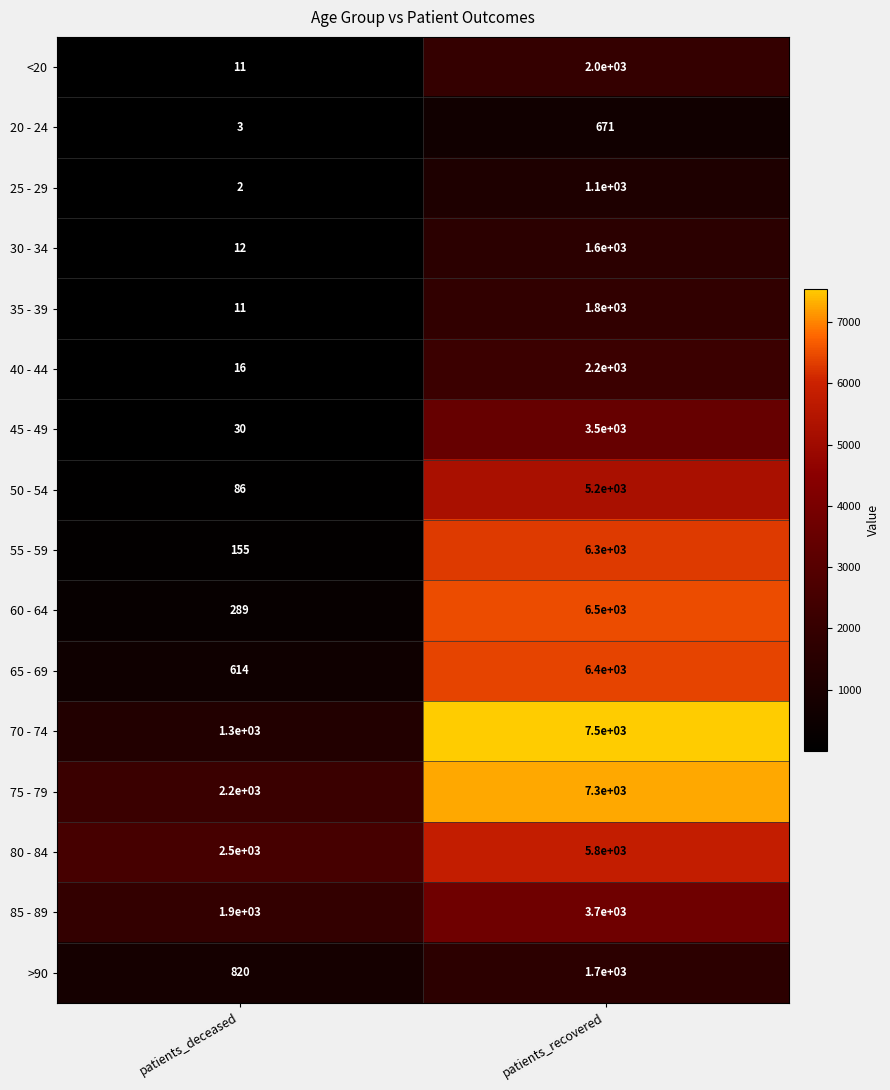

Which series has the widest spread of values?

60 - 64